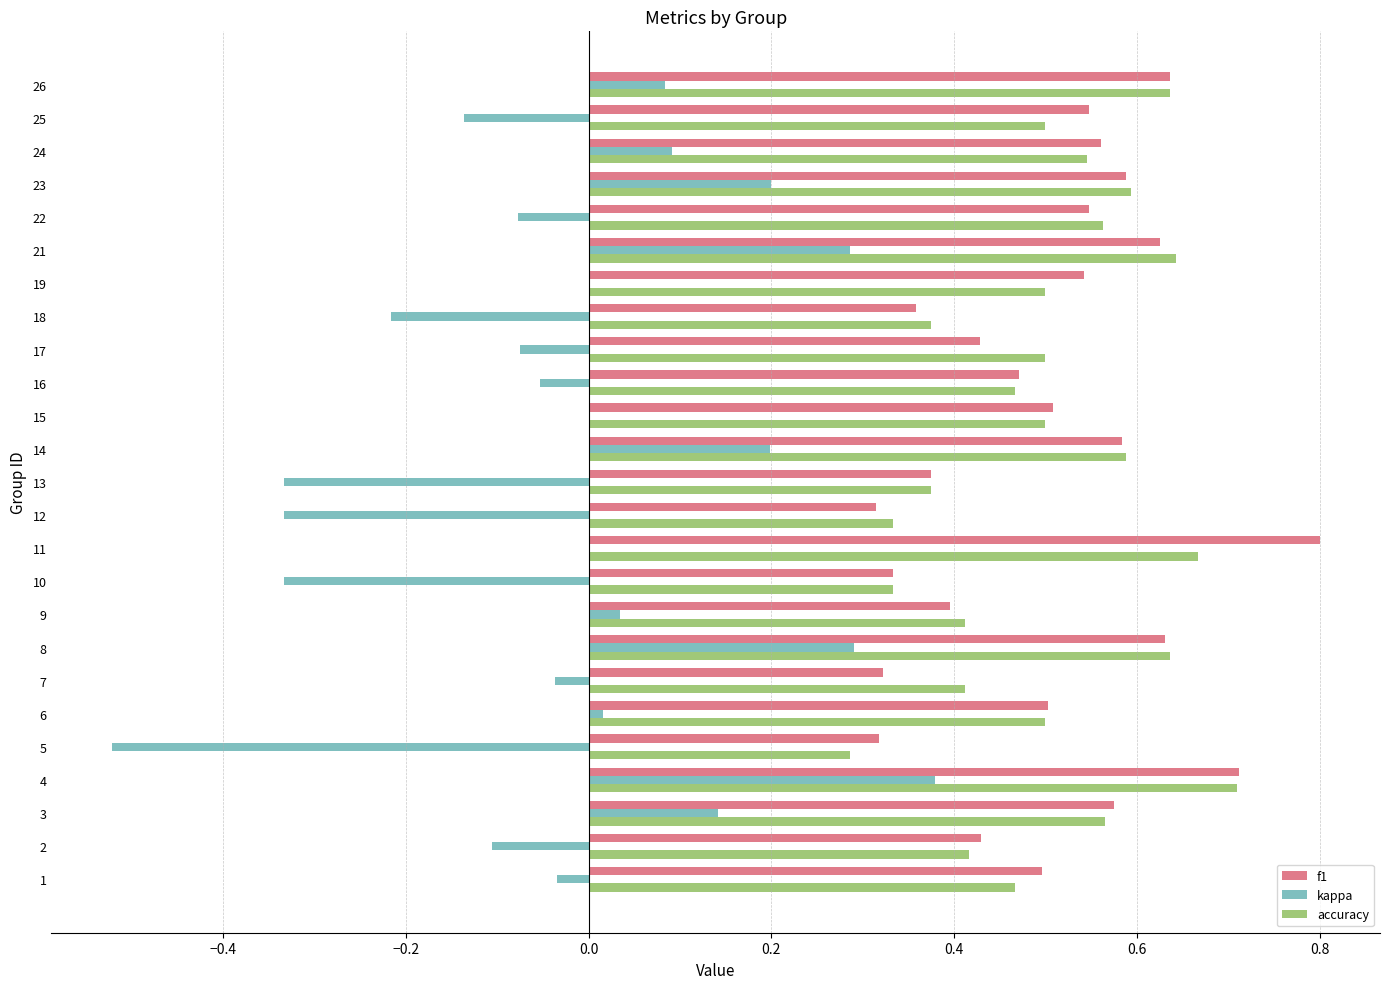

How many categories are shown in the chart?

25